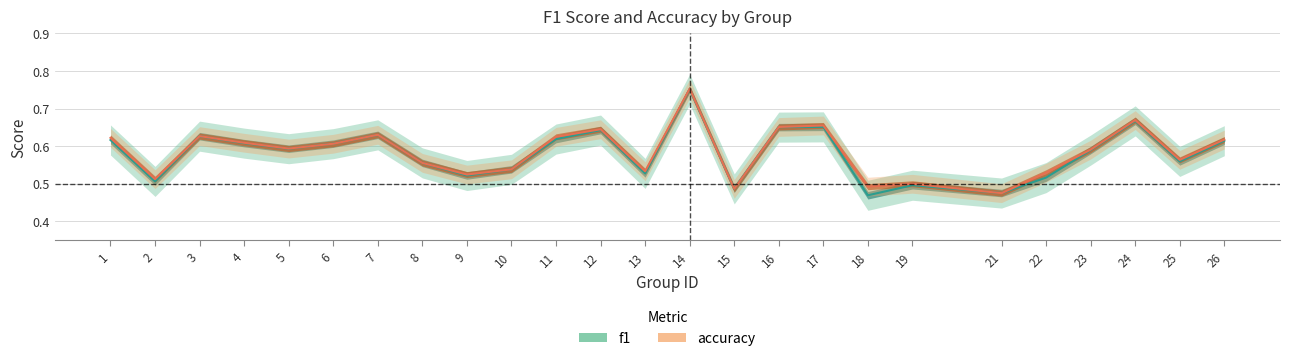

Reading left to right, list all the values displayed in this chart.

f1: 0.6	0.5	0.6	0.6	0.6	0.6	0.6	0.6	0.5	0.5	0.6	0.6	0.5	0.8	0.5	0.7	0.7	0.5	0.5	0.5	0.5	0.6	0.7	0.6	0.6
accuracy: 0.6	0.5	0.6	0.6	0.6	0.6	0.6	0.6	0.5	0.5	0.6	0.6	0.5	0.8	0.5	0.7	0.7	0.5	0.5	0.5	0.5	0.6	0.7	0.6	0.6